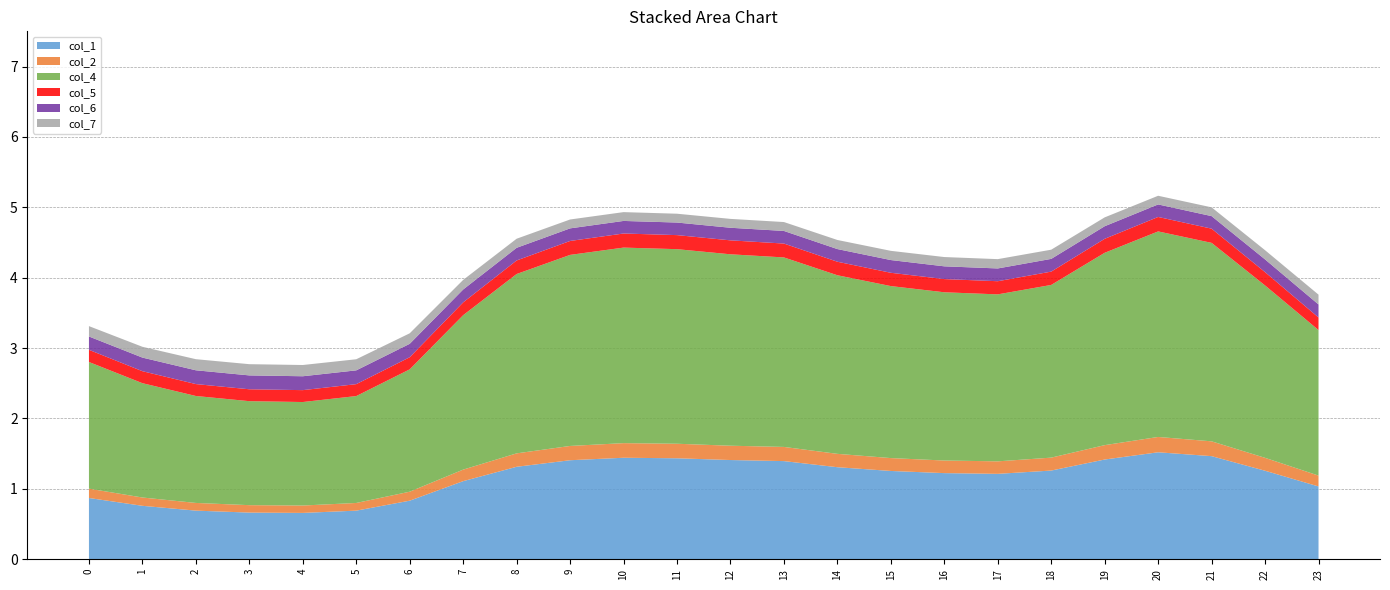

Reading right to left, extract all data points from this chart.

col_1: 23=1.0	22=1.3	21=1.5	20=1.5	19=1.4	18=1.3	17=1.2	16=1.2	15=1.3	14=1.3	13=1.4	12=1.4	11=1.4	10=1.4	9=1.4	8=1.3	7=1.1	6=0.8	5=0.7	4=0.7	3=0.7	2=0.7	1=0.8	0=0.9
col_2: 23=0.2	22=0.2	21=0.2	20=0.2	19=0.2	18=0.2	17=0.2	16=0.2	15=0.2	14=0.2	13=0.2	12=0.2	11=0.2	10=0.2	9=0.2	8=0.2	7=0.2	6=0.1	5=0.1	4=0.1	3=0.1	2=0.1	1=0.1	0=0.1
col_4: 23=2.1	22=2.4	21=2.8	20=2.9	19=2.7	18=2.5	17=2.4	16=2.4	15=2.4	14=2.5	13=2.7	12=2.7	11=2.8	10=2.8	9=2.7	8=2.5	7=2.2	6=1.7	5=1.5	4=1.5	3=1.5	2=1.5	1=1.6	0=1.8
col_5: 23=0.2	22=0.2	21=0.2	20=0.2	19=0.2	18=0.2	17=0.2	16=0.2	15=0.2	14=0.2	13=0.2	12=0.2	11=0.2	10=0.2	9=0.2	8=0.2	7=0.2	6=0.2	5=0.2	4=0.2	3=0.2	2=0.2	1=0.2	0=0.2
col_6: 23=0.2	22=0.2	21=0.2	20=0.2	19=0.2	18=0.2	17=0.2	16=0.2	15=0.2	14=0.2	13=0.2	12=0.2	11=0.2	10=0.2	9=0.2	8=0.2	7=0.2	6=0.2	5=0.2	4=0.2	3=0.2	2=0.2	1=0.2	0=0.2
col_7: 23=0.1	22=0.1	21=0.1	20=0.1	19=0.1	18=0.1	17=0.1	16=0.1	15=0.1	14=0.1	13=0.1	12=0.1	11=0.1	10=0.1	9=0.1	8=0.1	7=0.1	6=0.1	5=0.2	4=0.2	3=0.2	2=0.2	1=0.2	0=0.1